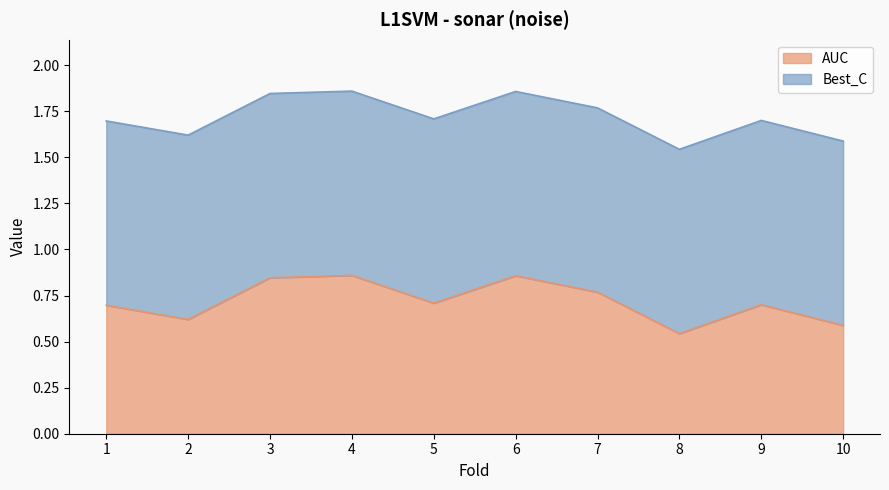

True or false: there are more than 0 points higher than both neighbors.

True